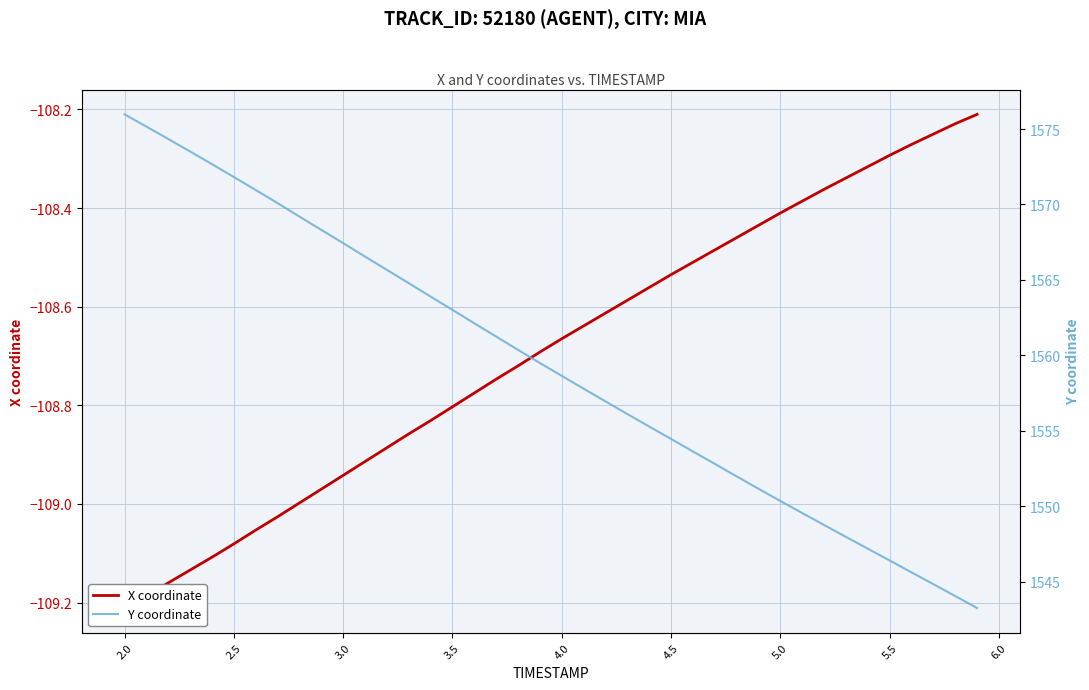

Which series has the widest spread of values?

Y coordinate